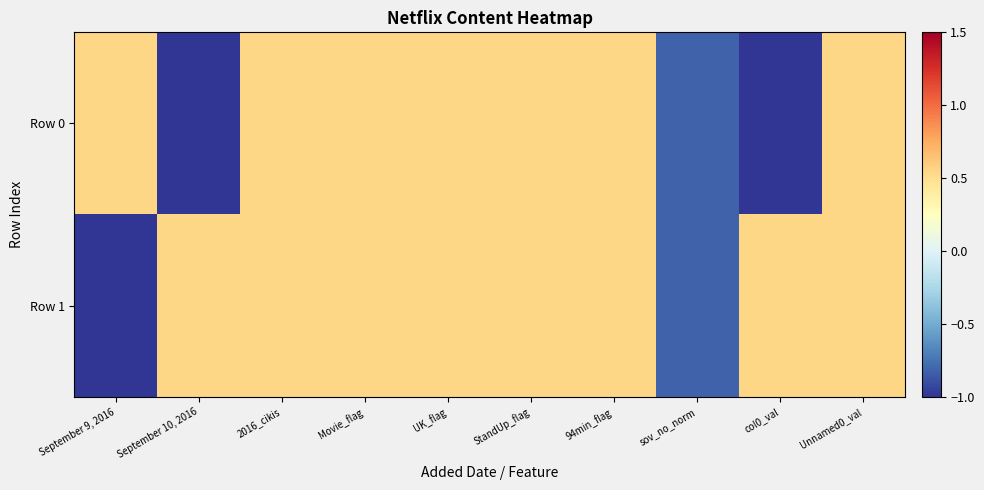

At how many categories does at least one series exceed 0?

9